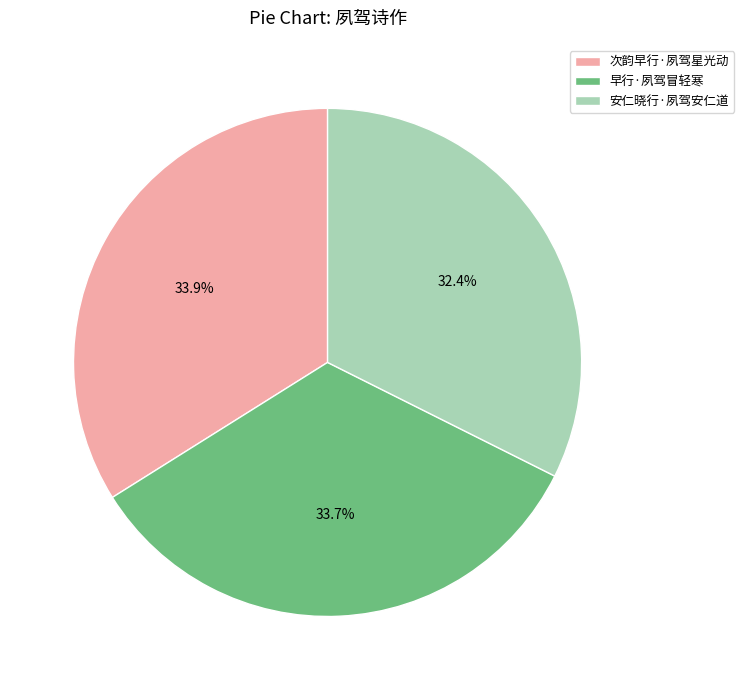

Count the number of slices in the pie.

3